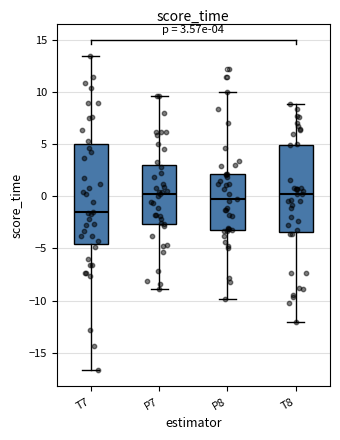

Which box's median line is the lowest?

T7